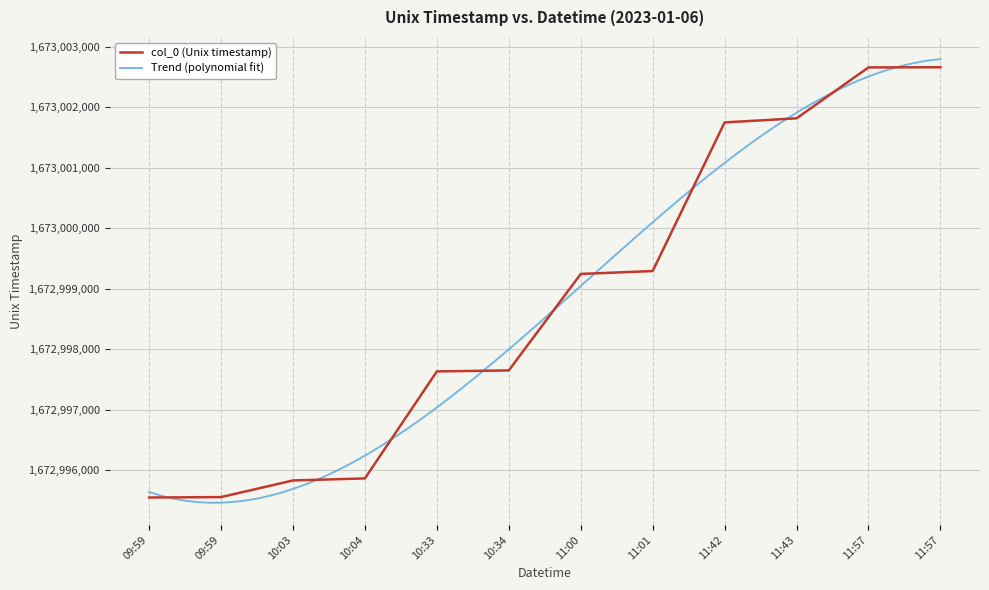

What is the change in value from 10:33 to 11:01?

+1660